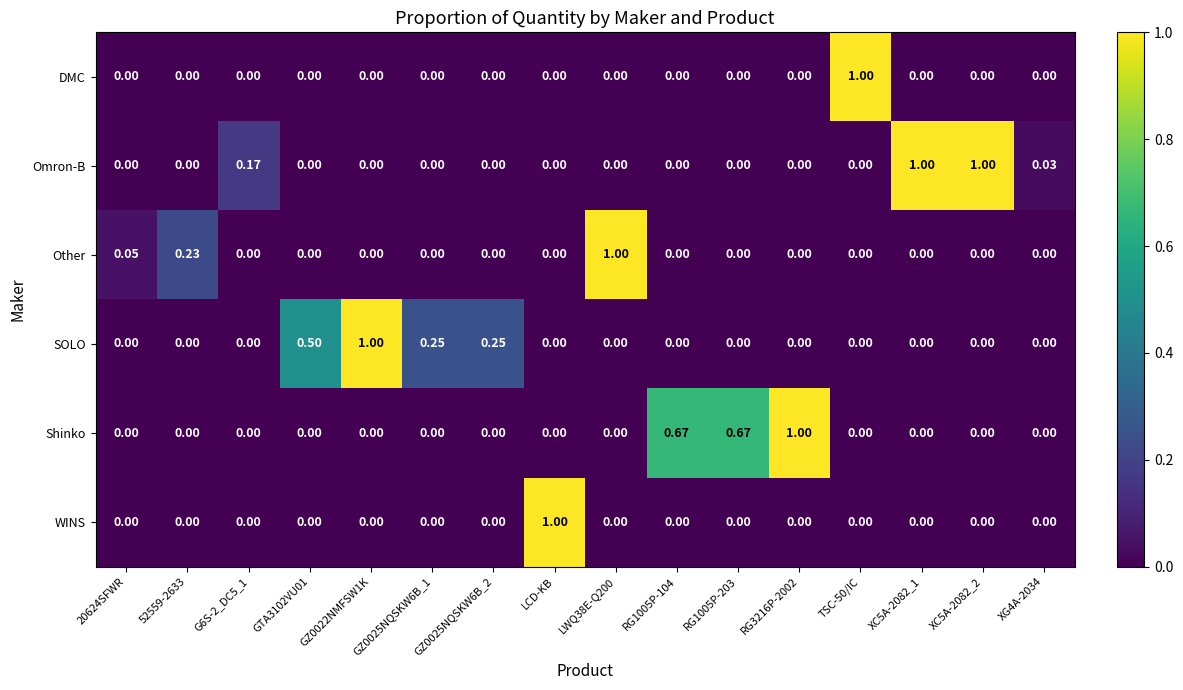

Which series has the largest total across all categories?

Shinko